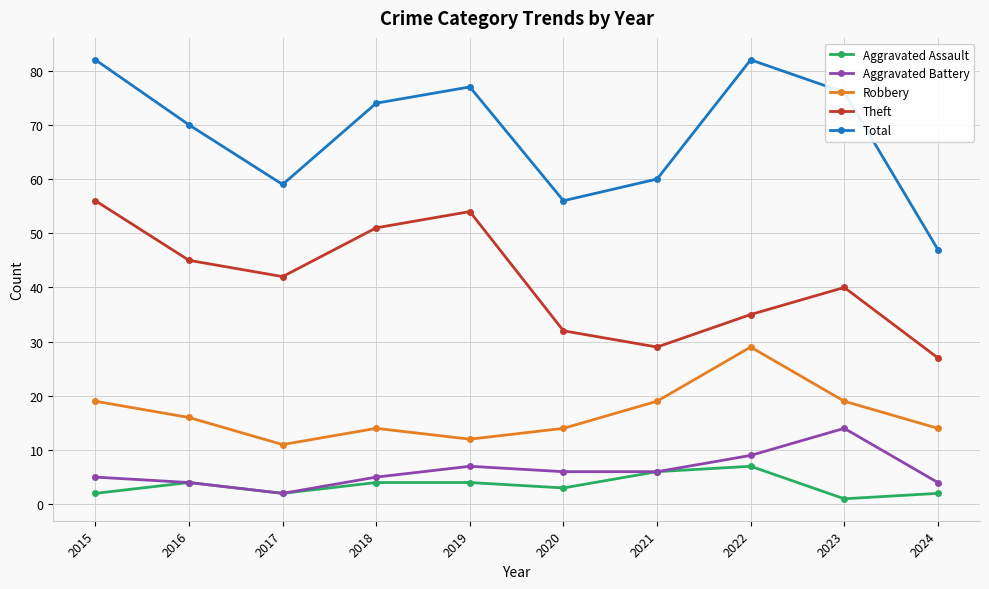

At how many categories does at least one series exceed 24?

10